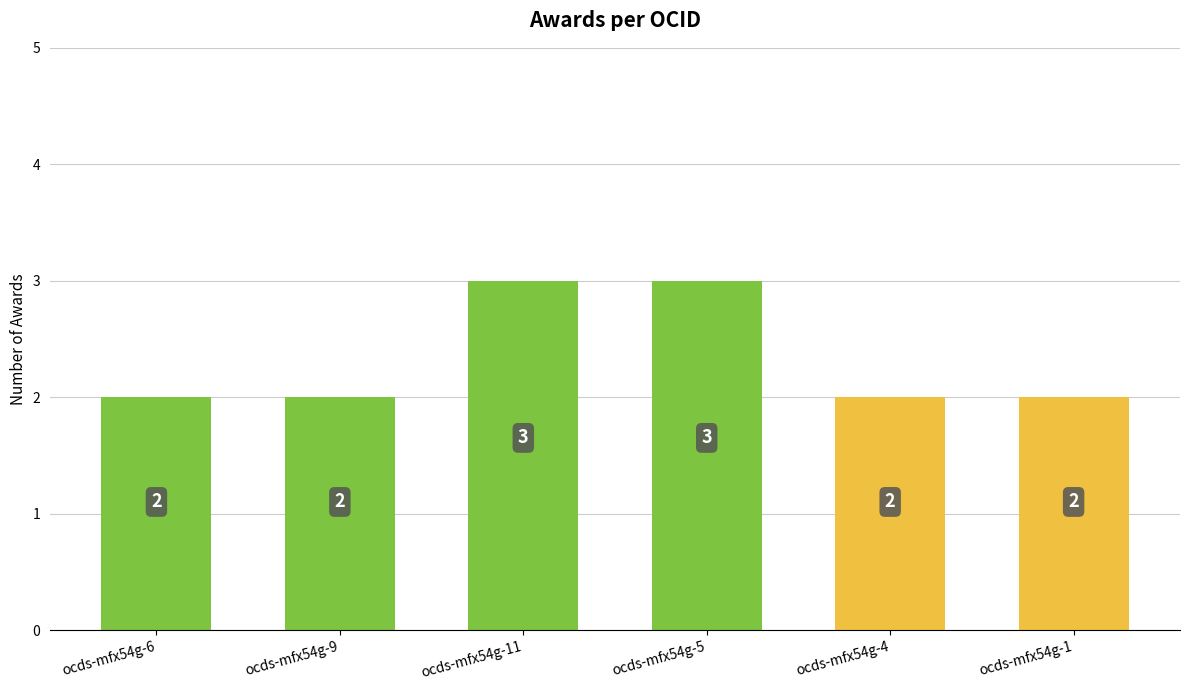

What is the sum of the values at ocds-mfx54g-5 and ocds-mfx54g-11?

6